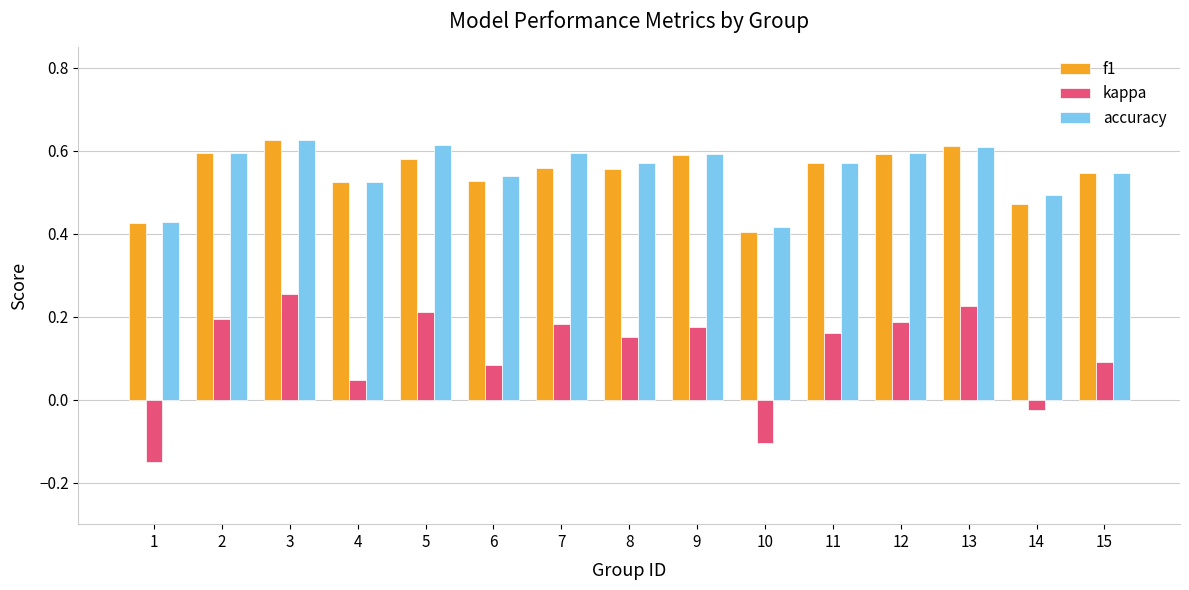

What is the total value across all series at 1?

0.7